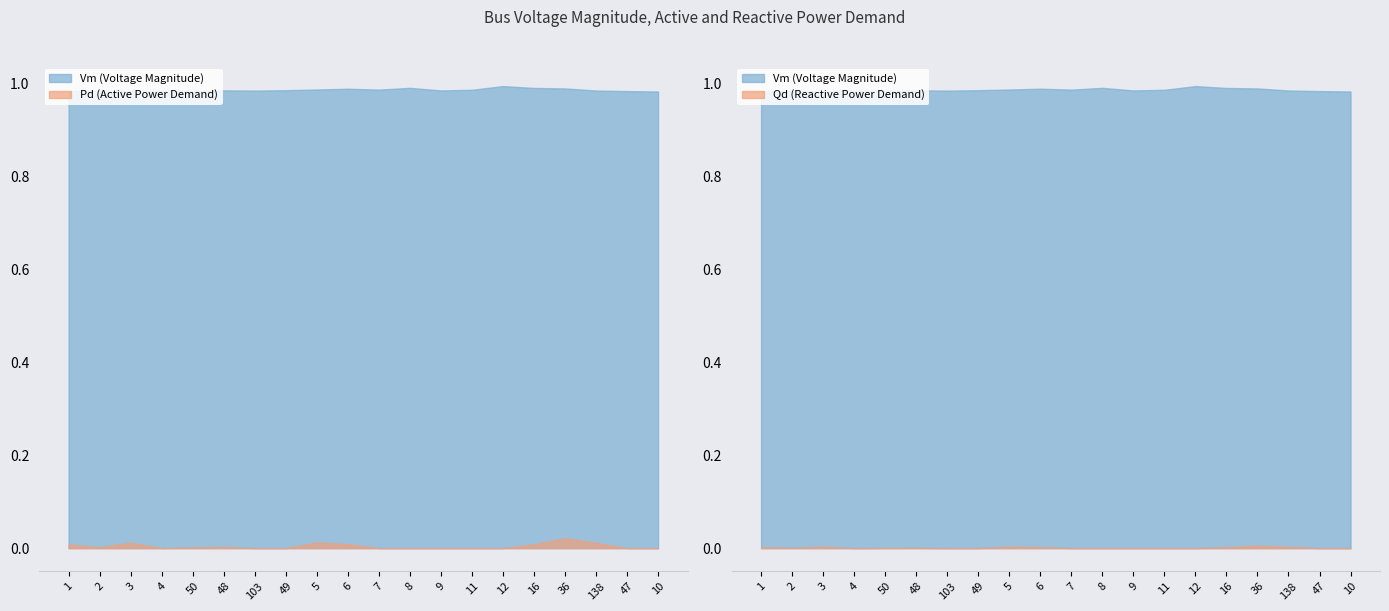

Where is Qd nearest to the value 0?

4